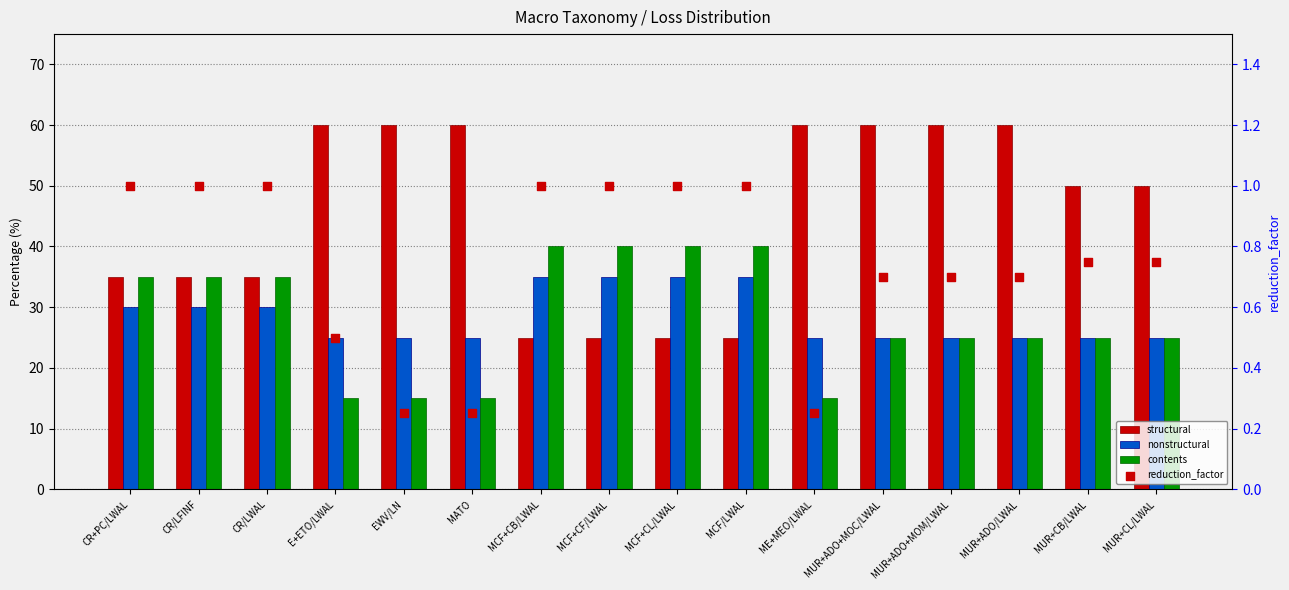

Which series reaches the minimum Y coordinate?

reduction_factor